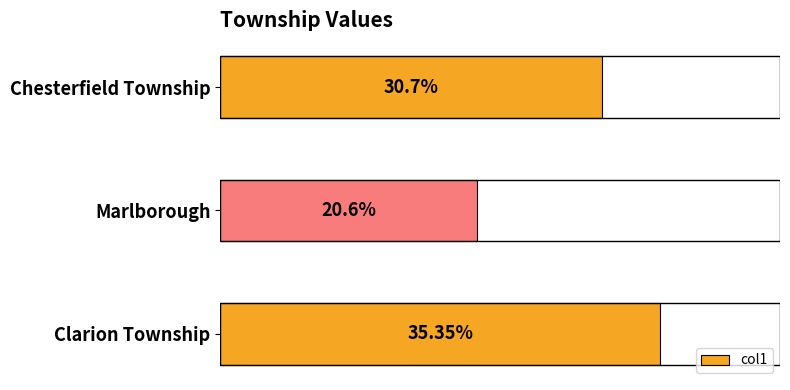

Between Chesterfield Township and Marlborough, which is larger?

Chesterfield Township